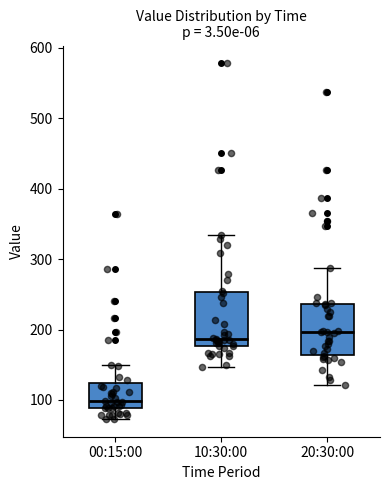

Reading left to right, read every box against the y-axis: the position of its median line, the range the box covers, and the ends of its whiskers. The values are not printed on the chart, so give them approximately, as read against the axis.

00:15:00: median 100, box 90 to 120, whiskers 70 to 150
10:30:00: median 190, box 180 to 250, whiskers 150 to 330
20:30:00: median 200, box 160 to 240, whiskers 120 to 290